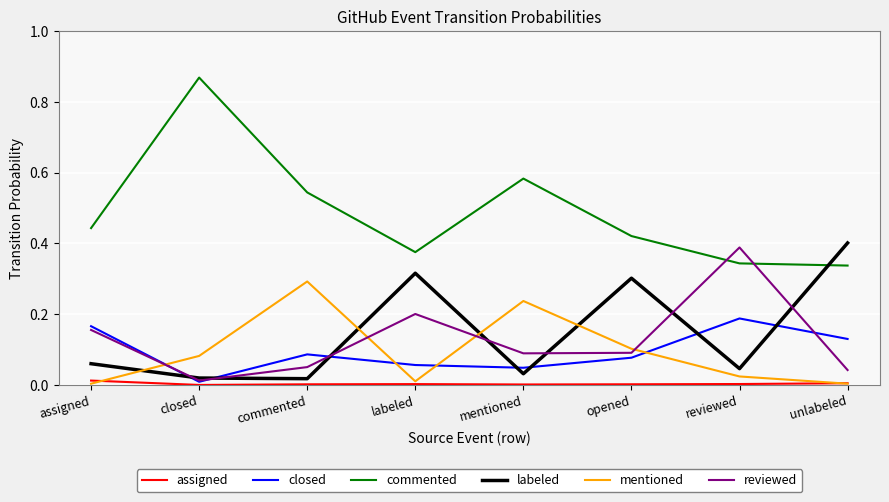

How many lines are shown in the chart?

6